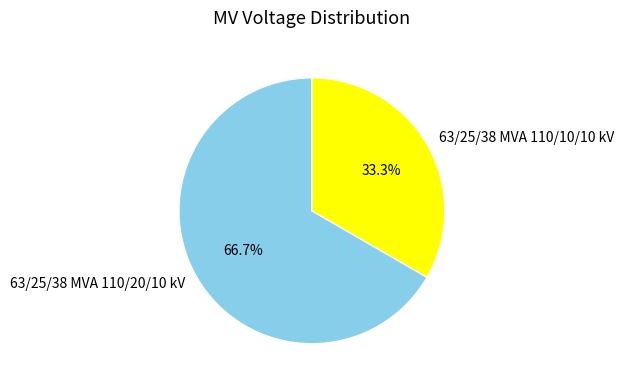

Which slice is the smallest?

63/25/38 MVA 110/10/10 kV